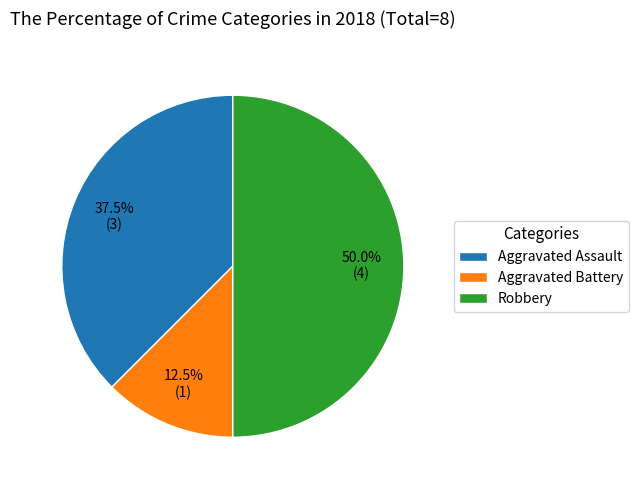

The Robbery slice represents 61% of the pie. True or false?

False